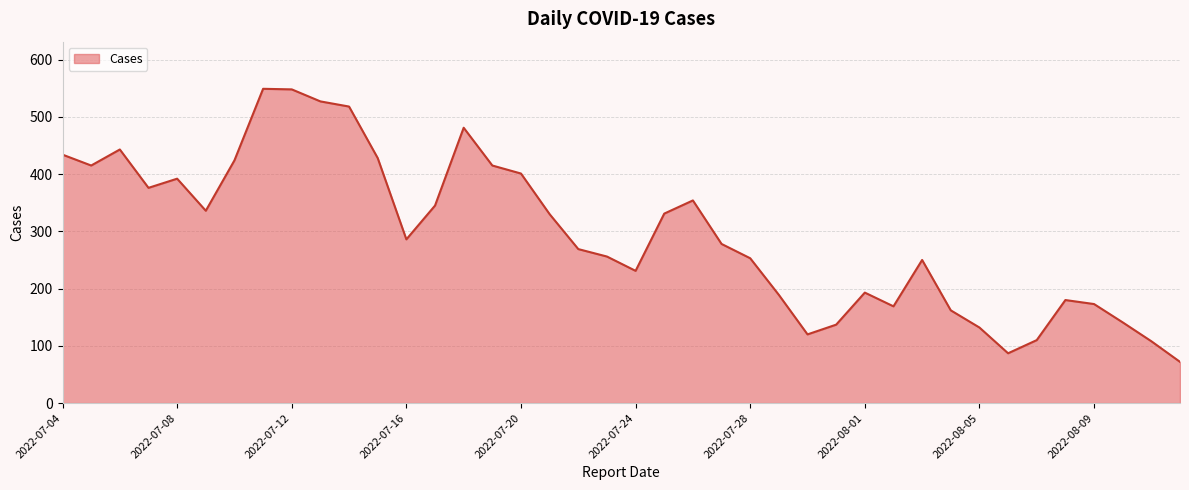

What is the difference between the maximum and minimum values?

477